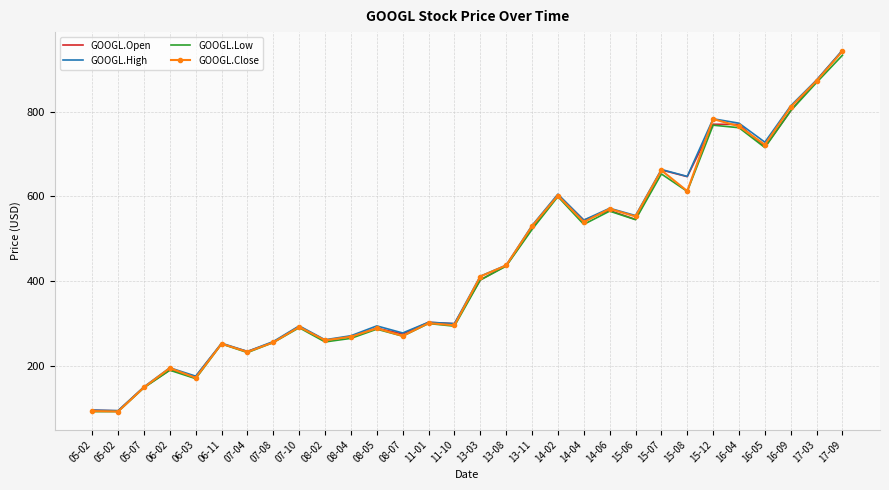

Reading left to right, list all the values displayed in this chart.

GOOGL.Open: 05-02=96.1	05-02=94.7	05-07=150.2	06-02=190.8	06-03=175.6	06-11=252.5	07-04=234.5	07-08=256.4	07-10=293.4	08-02=260.5	08-04=270.0	08-05=289.6	08-07=275.7	11-01=303.1	11-10=300.0	13-03=403.1	13-08=436.8	13-11=524.8	14-02=603.3	14-04=544.0	14-06=566.8	15-06=545.7	15-07=662.3	15-08=646.5	15-12=770.0	16-04=769.5	16-05=716.5	16-09=801.8	17-03=873.7	17-09=943.9
GOOGL.High: 05-02=96.2	05-02=95.1	05-07=151.1	06-02=196.0	06-03=176.3	06-11=254.0	07-04=234.6	07-08=258.0	07-10=294.8	08-02=262.1	08-04=271.6	08-05=294.7	08-07=278.1	11-01=303.4	11-10=300.1	13-03=411.8	13-08=437.8	13-11=531.3	14-02=605.2	14-04=544.0	14-06=572.0	15-06=554.8	15-07=663.3	15-08=647.0	15-12=782.8	16-04=772.4	16-05=727.7	16-09=813.5	17-03=874.4	17-09=944.5
GOOGL.Low: 05-02=92.7	05-02=92.8	05-07=149.0	06-02=190.3	06-03=170.4	06-11=252.3	07-04=231.9	07-08=255.5	07-10=290.5	08-02=257.0	08-04=265.4	08-05=287.0	08-07=270.6	11-01=300.4	11-10=294.1	13-03=402.9	13-08=435.6	13-11=522.0	14-02=599.3	14-04=534.0	14-06=565.2	15-06=545.1	15-07=652.8	15-08=611.7	15-12=767.7	16-04=761.8	16-05=715.0	16-09=801.8	17-03=868.4	17-09=932.7
GOOGL.Close: 05-02=94.1	05-02=93.0	05-07=149.9	06-02=195.4	06-03=172.4	06-11=252.8	07-04=233.4	07-08=256.0	07-10=292.3	08-02=260.8	08-04=269.2	08-05=289.0	08-07=271.0	11-01=301.4	11-10=296.1	13-03=411.2	13-08=437.3	13-11=529.7	14-02=601.8	14-04=539.4	14-06=570.7	15-06=552.6	15-07=661.4	15-08=612.5	15-12=782.2	16-04=765.1	16-05=721.7	16-09=810.7	17-03=872.4	17-09=942.0